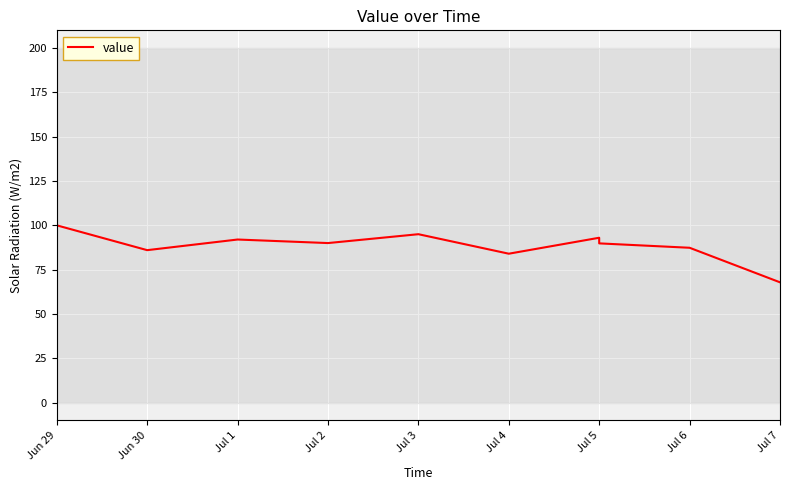

What position from the right is 9?

1